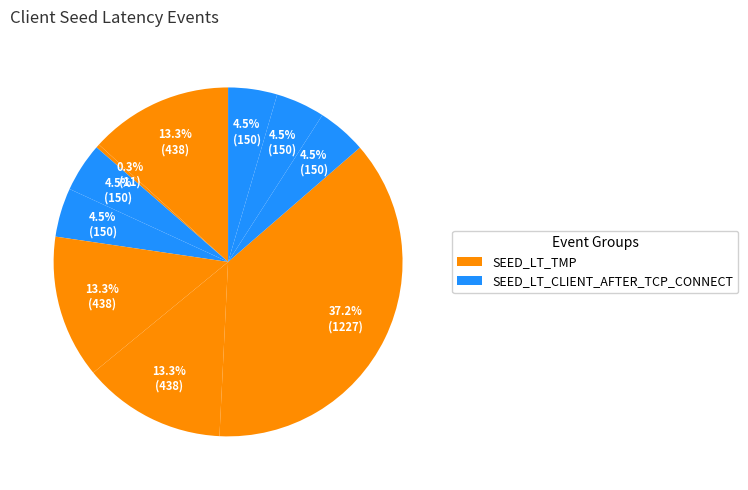

How many segments does this pie chart have?

10